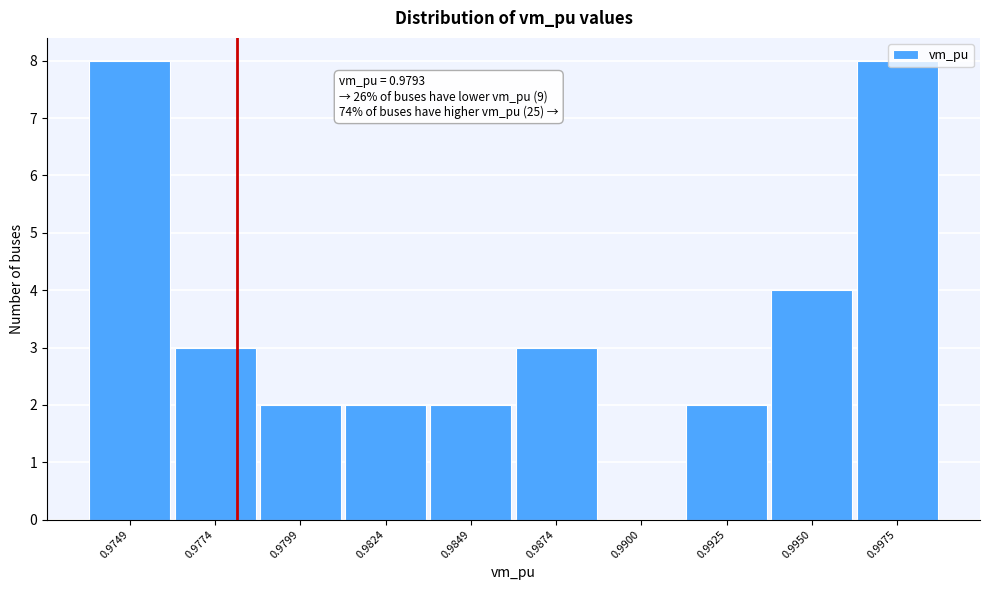

What is the maximum value shown in the chart?

8